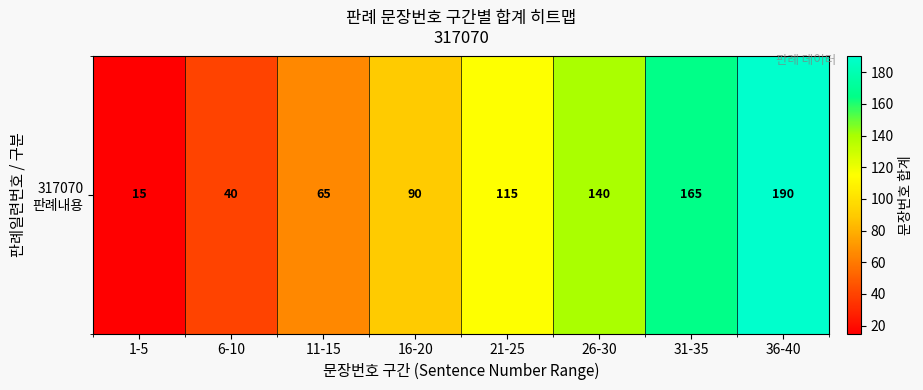

The chart shows a value of 29 at 11-15. True or false?

False